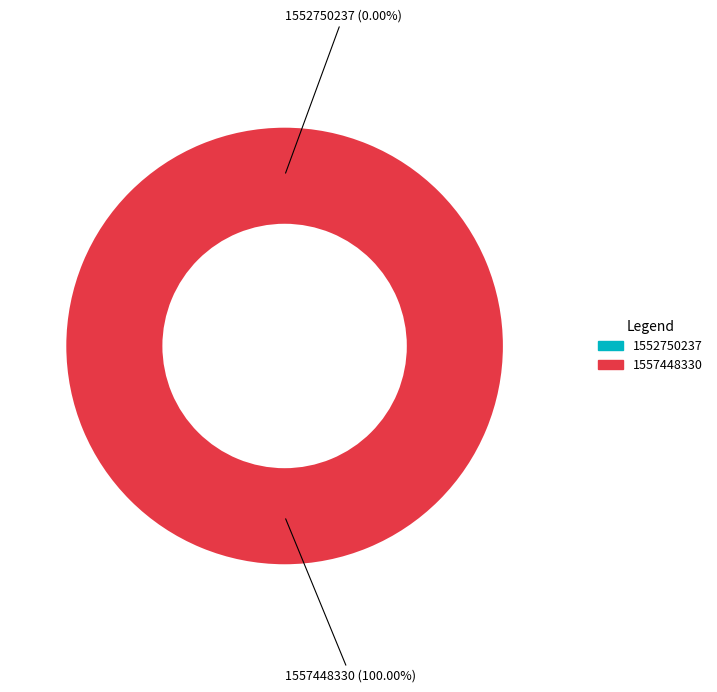

To the nearest percent, what is the average slice percentage?

50%